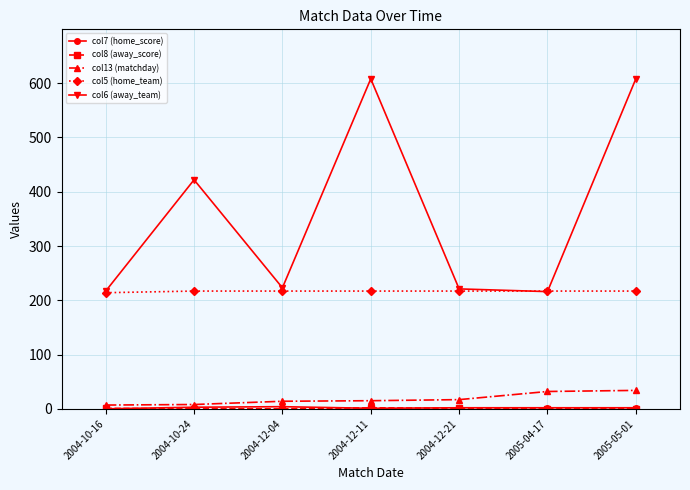

Between 2004-10-24 and 2004-12-04, which series saw the biggest shift?

col6 (away_team)